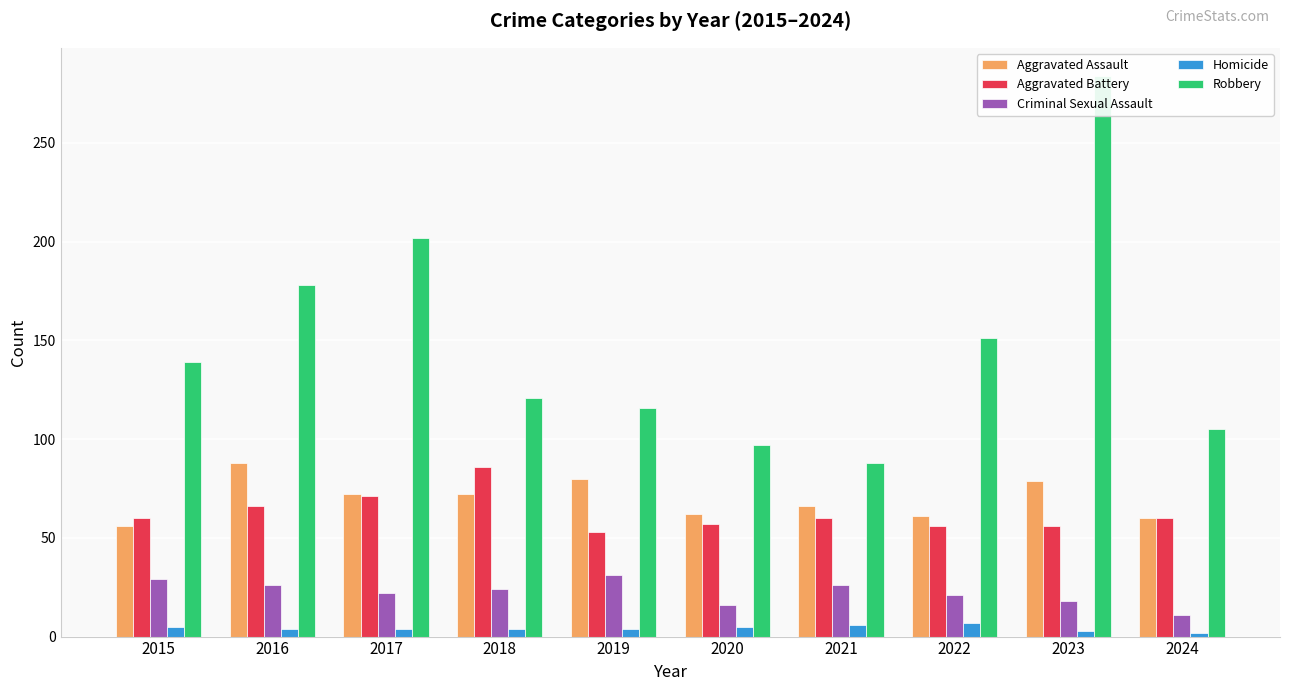

What is the sum of the Aggravated Assault values at 2023 and 2017?

151